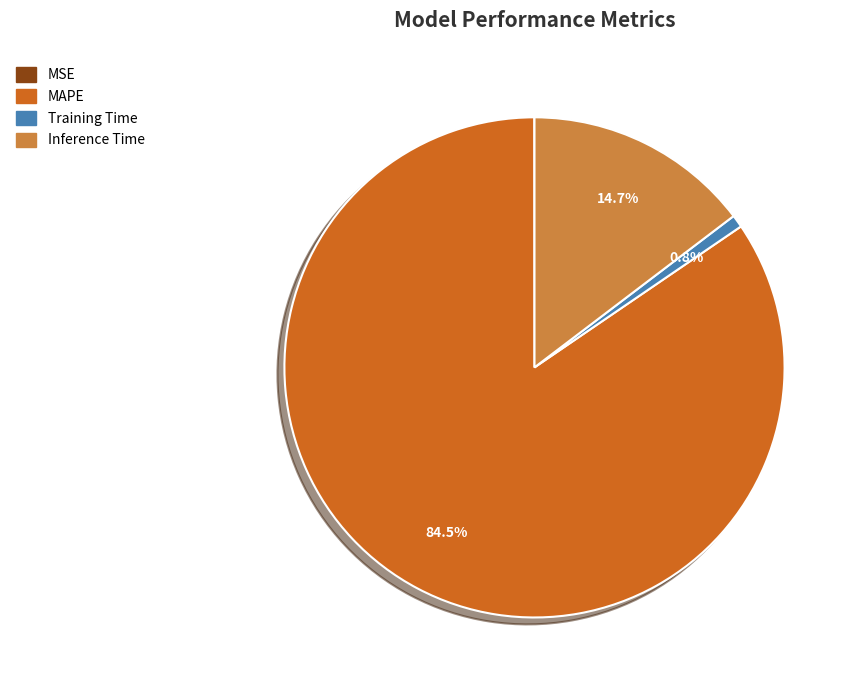

What percentage is the Inference Time slice, to the nearest percent?

15%